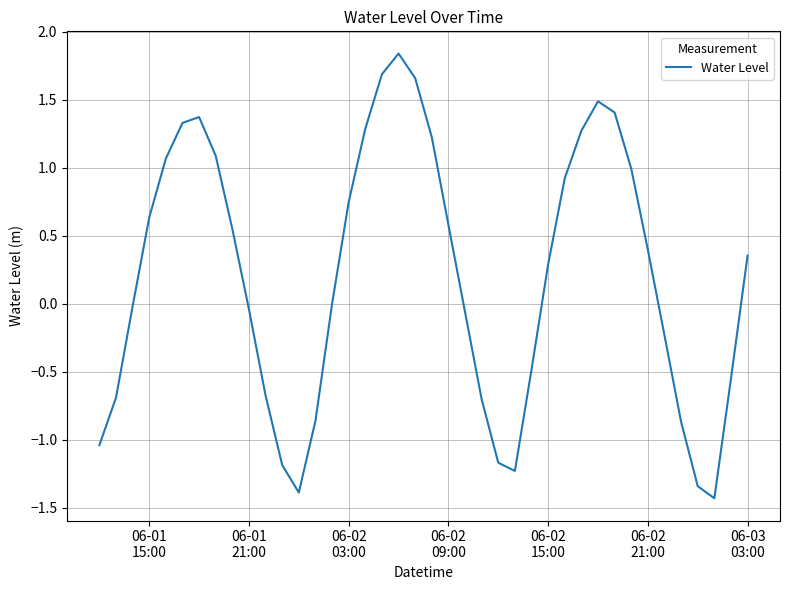

What is the difference between the maximum and minimum values?

3.3